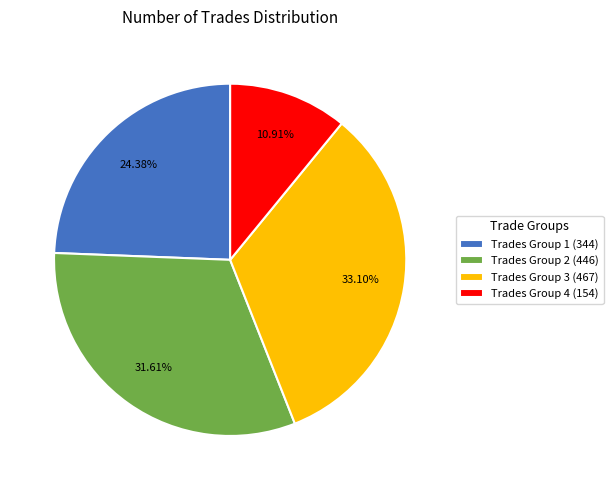

How many segments does this pie chart have?

4